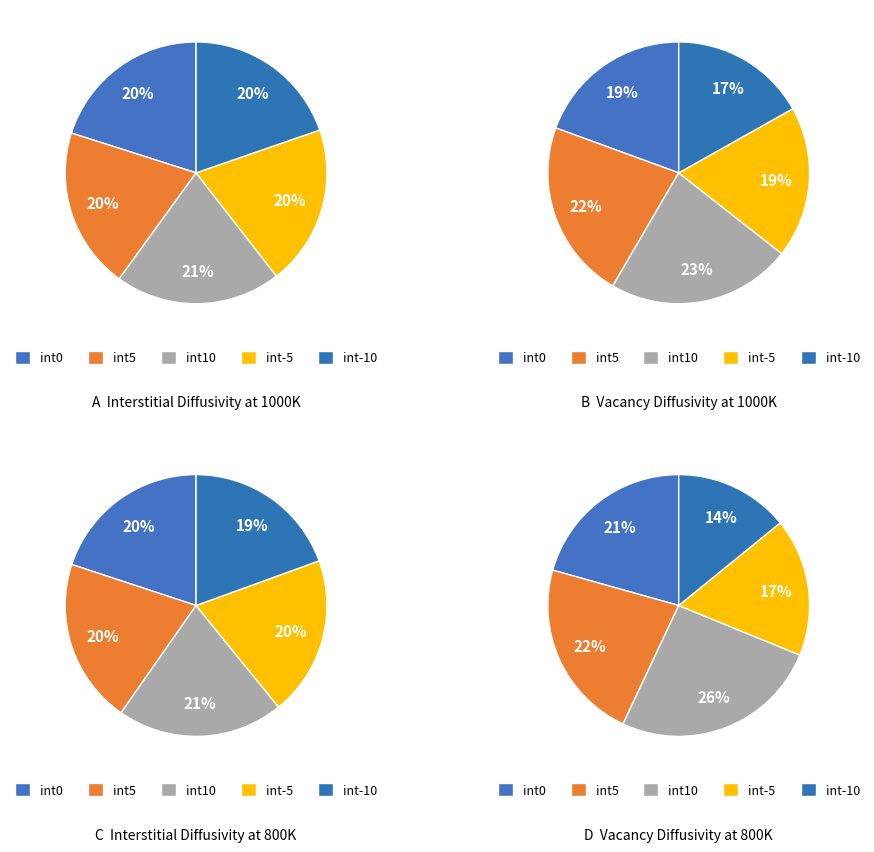

Which has a higher value, 800K or 1000K?

1000K